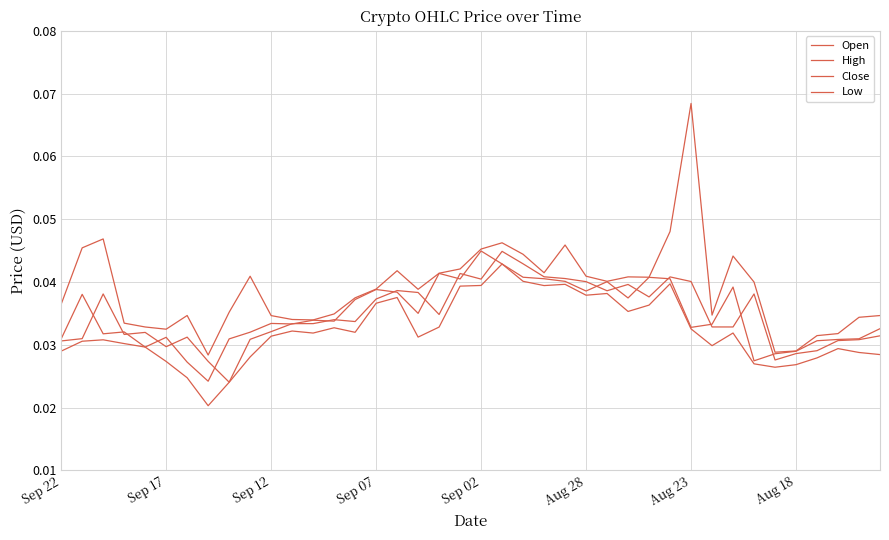

True or false: High and Close cross at least once.

False